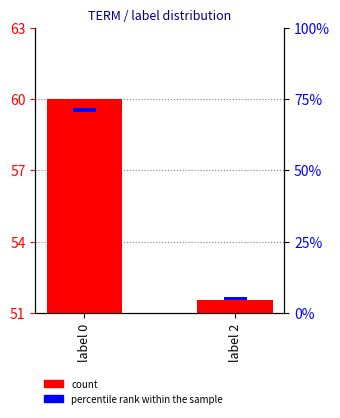

At which category is the sum across all series the highest?

label 0